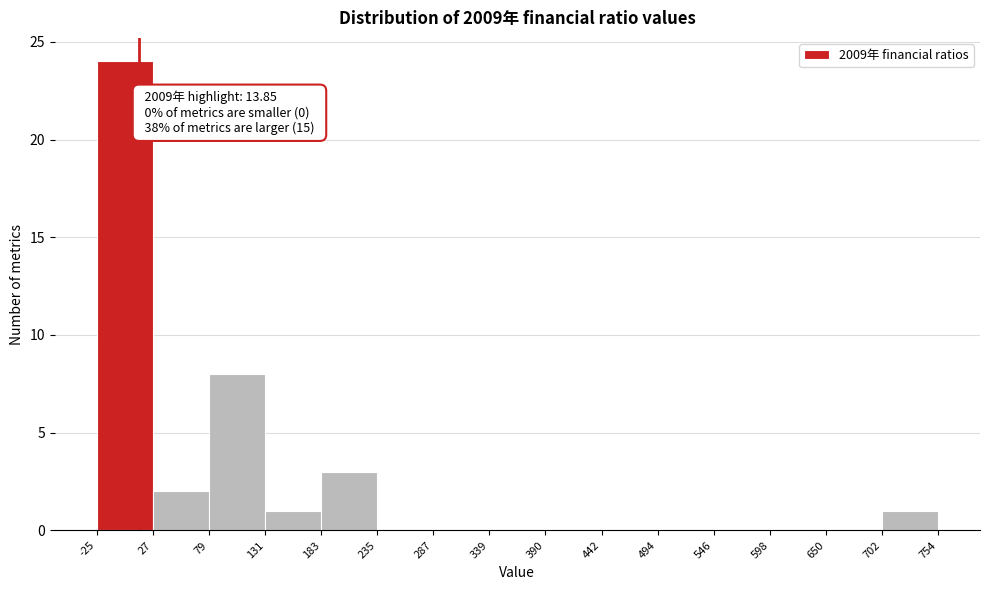

Over which range of the x-axis is the bar tallest?

-25 to 27